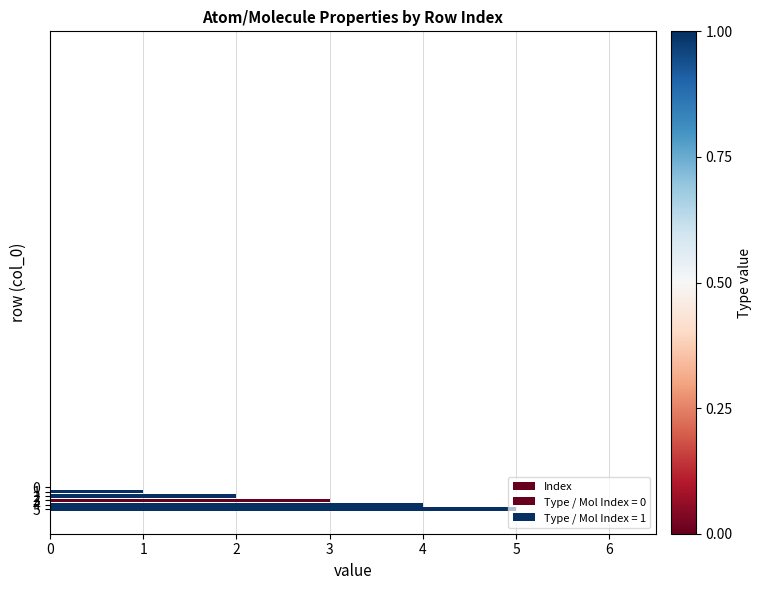

What is the change in value from 0 to 5?

+5